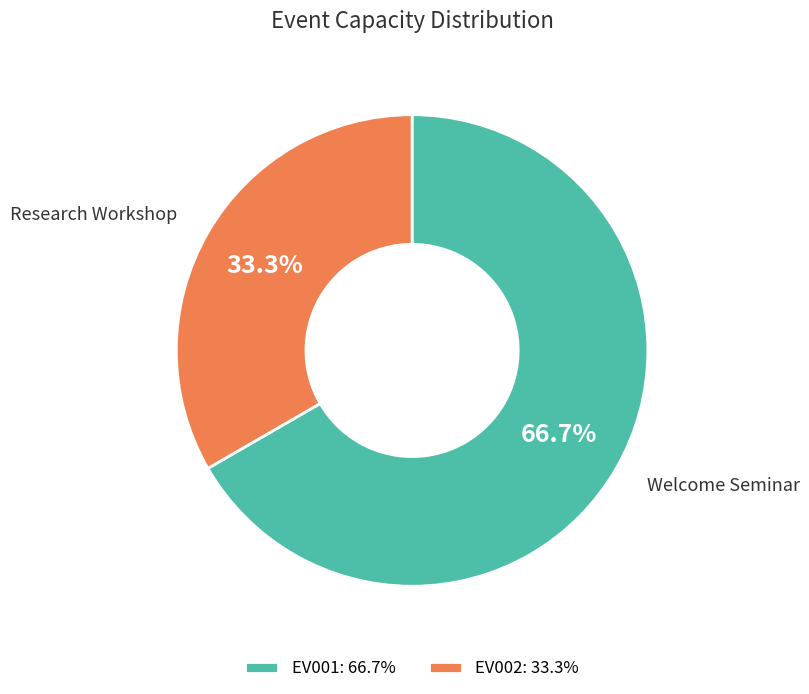

Rank the categories by value from lowest to highest.

EV002, EV001